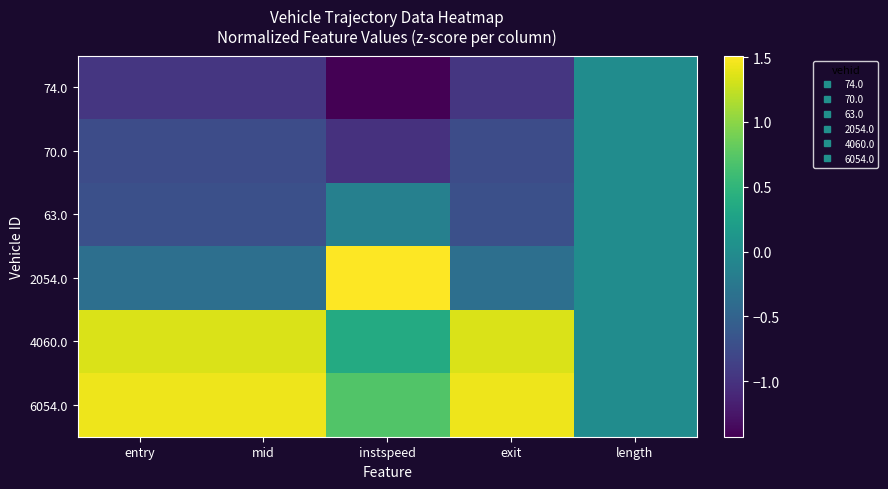

Which series changed the most between entry and instspeed?

2054.0